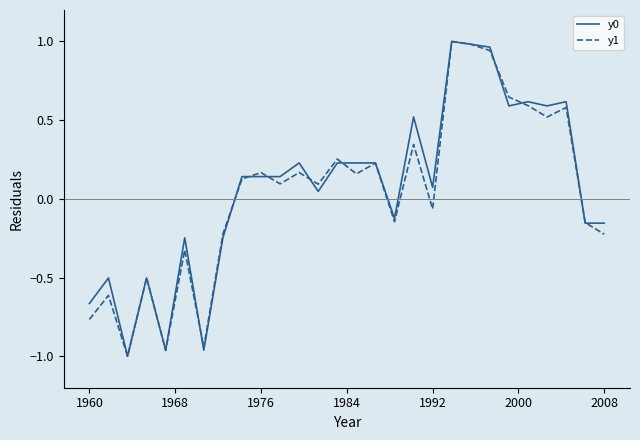

How many lines are shown in the chart?

2